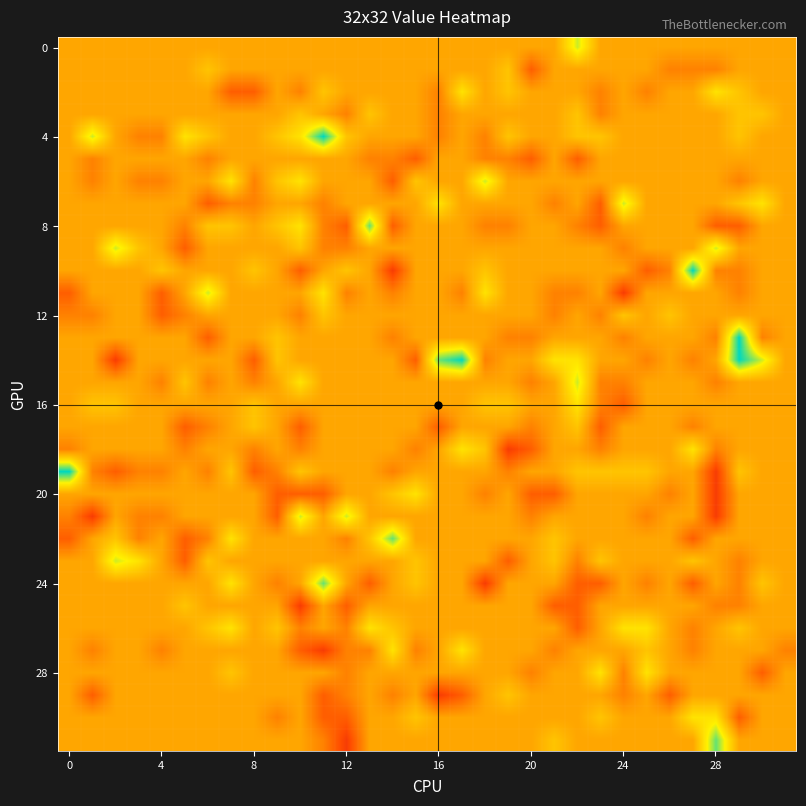

How many data points does each series have?

32